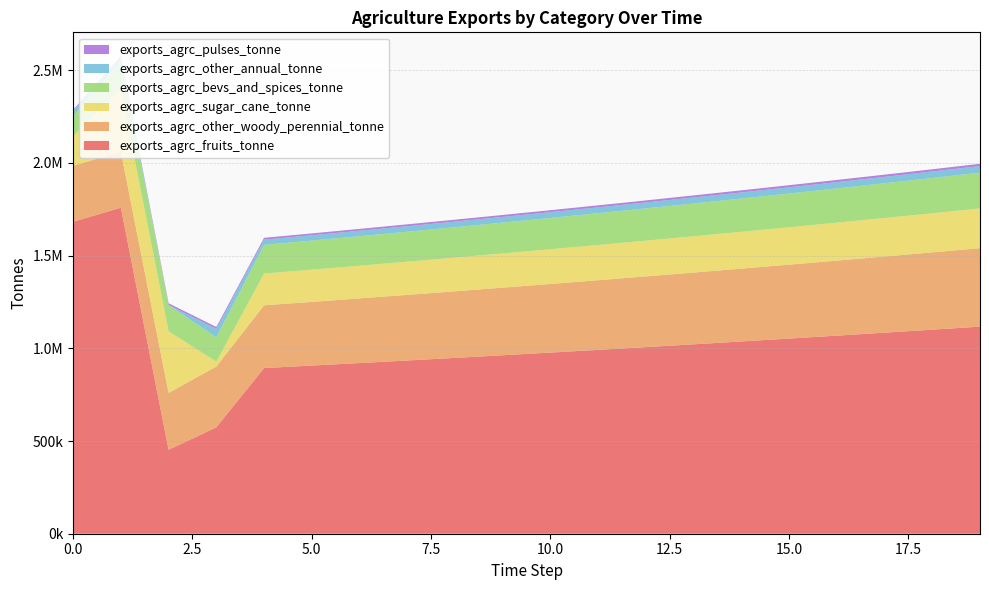

Reading left to right, list all the values displayed in this chart.

exports_agrc_fruits_tonne: 1682601.1	1758610.4	452667.7	573995.3	893574.9	906978.5	920583.2	934392.0	948407.8	962634.0	977073.5	991729.6	1006605.5	1021704.6	1037030.2	1052585.6	1068374.4	1084400.0	1100666.0	1117176.0
exports_agrc_other_woody_perennial_tonne: 302231.2	302119.5	306787.7	328015.1	338495.3	343572.7	348726.3	353957.2	359266.5	364655.5	370125.4	375677.3	381312.4	387032.1	392837.6	398730.1	404711.1	410781.8	416943.5	423197.6
exports_agrc_sugar_cane_tonne: 160444.8	337159.8	332145.3	26073.2	171164.6	173732.1	176338.1	178983.1	181667.9	184392.9	187158.8	189966.2	192815.7	195707.9	198643.5	201623.2	204647.5	207717.2	210833.0	213995.5
exports_agrc_bevs_and_spices_tonne: 108606.1	147528.1	142231.6	131436.3	154568.5	156887.0	159240.3	161628.9	164053.4	166514.2	169011.9	171547.1	174120.3	176732.1	179383.1	182073.8	184804.9	187577.0	190390.6	193246.5
exports_agrc_other_annual_tonne: 25463.6	23682.5	84.2	45640.0	28461.1	28888.0	29321.3	29761.1	30207.5	30660.7	31120.6	31587.4	32061.2	32542.1	33030.2	33525.7	34028.6	34539.0	35057.1	35582.9
exports_agrc_pulses_tonne: 6762.6	6608.1	9067.4	10109.7	9764.4	9910.8	10059.5	10210.4	10363.5	10519.0	10676.8	10836.9	10999.5	11164.5	11332.0	11501.9	11674.5	11849.6	12027.3	12207.7